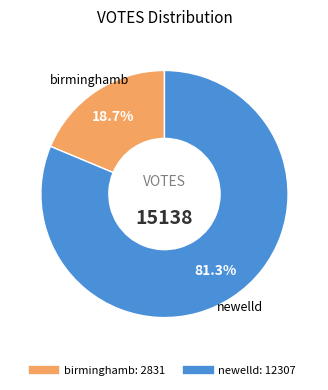

What is the smallest slice in the pie chart?

birminghamb